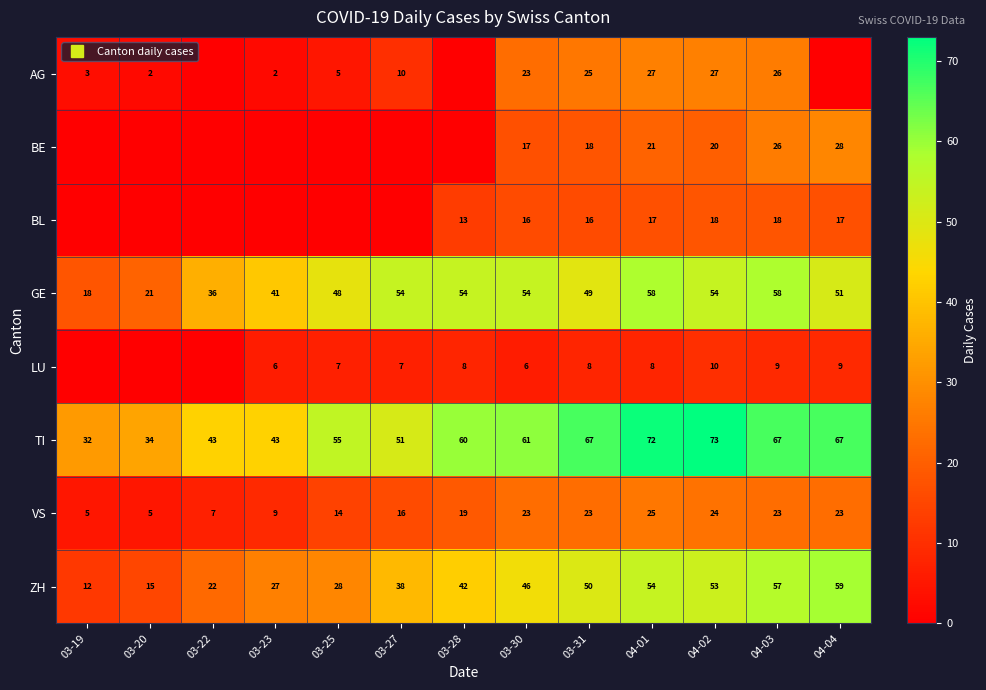

Is it true that TI equals 54 at 03-19?

False